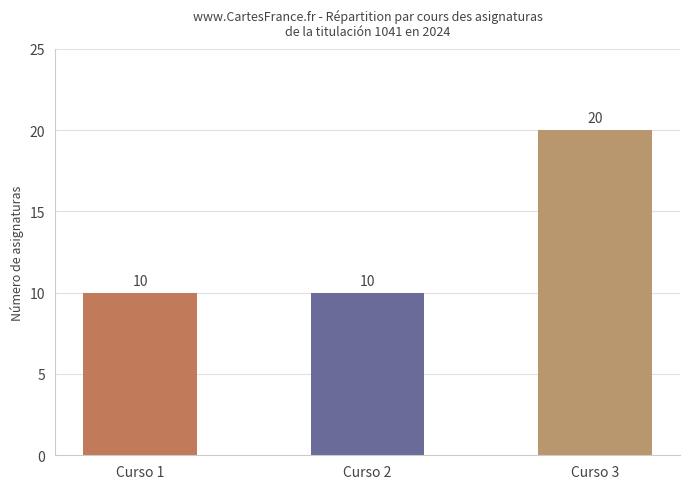

How many bars are there in total?

3